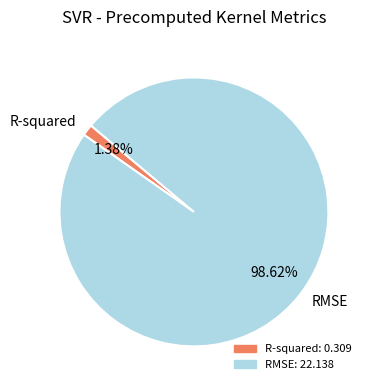

Combined, do R-squared and RMSE account for over 50%?

Yes